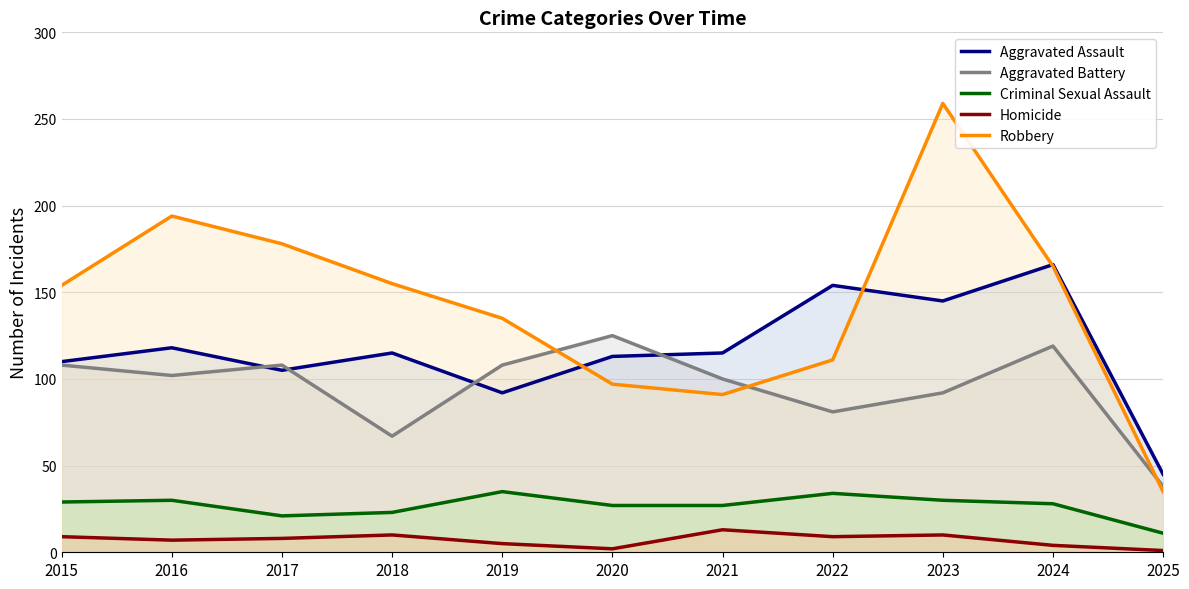

What is the maximum value for Aggravated Assault?

166